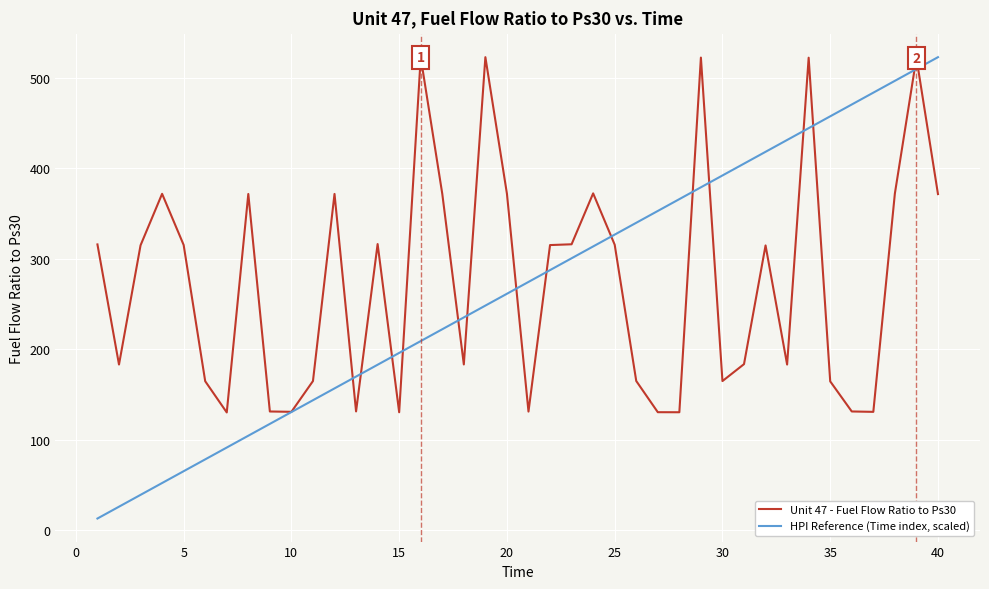

What is the minimum value for HPI Reference (Time index, scaled)?

13.1